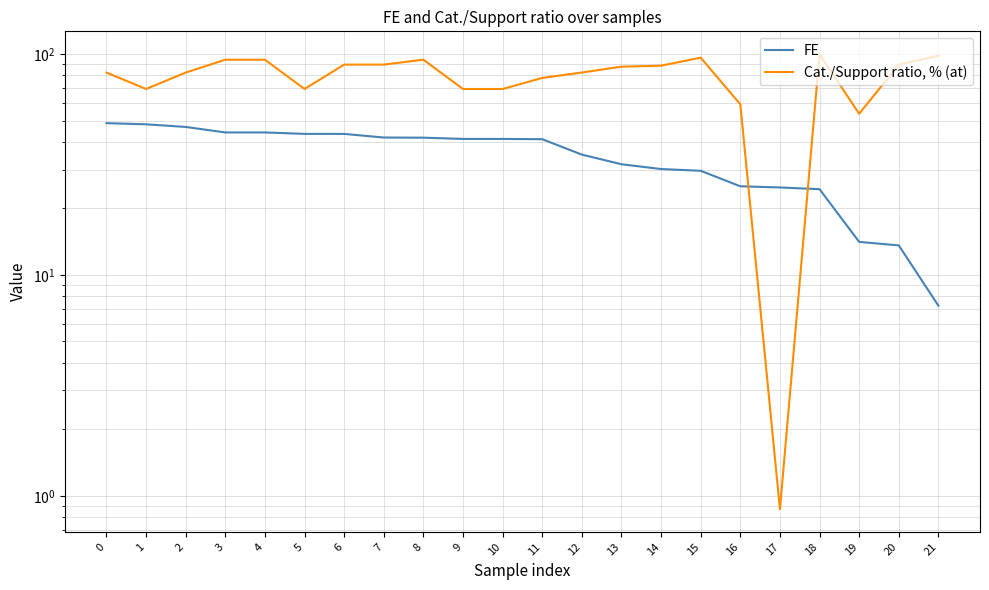

What is the difference between the Cat./Support ratio, % (at) values at 14 and 19?

34.9